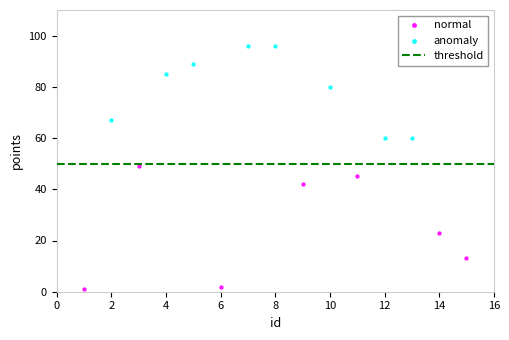

Which series contains the lowest Y value?

normal